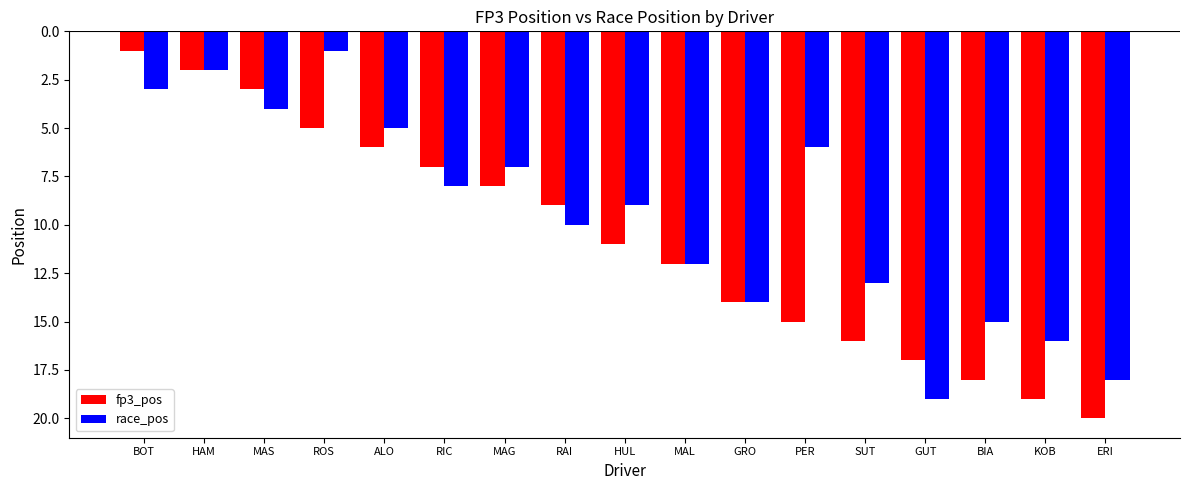

What is the total value across all series at ERI?

38